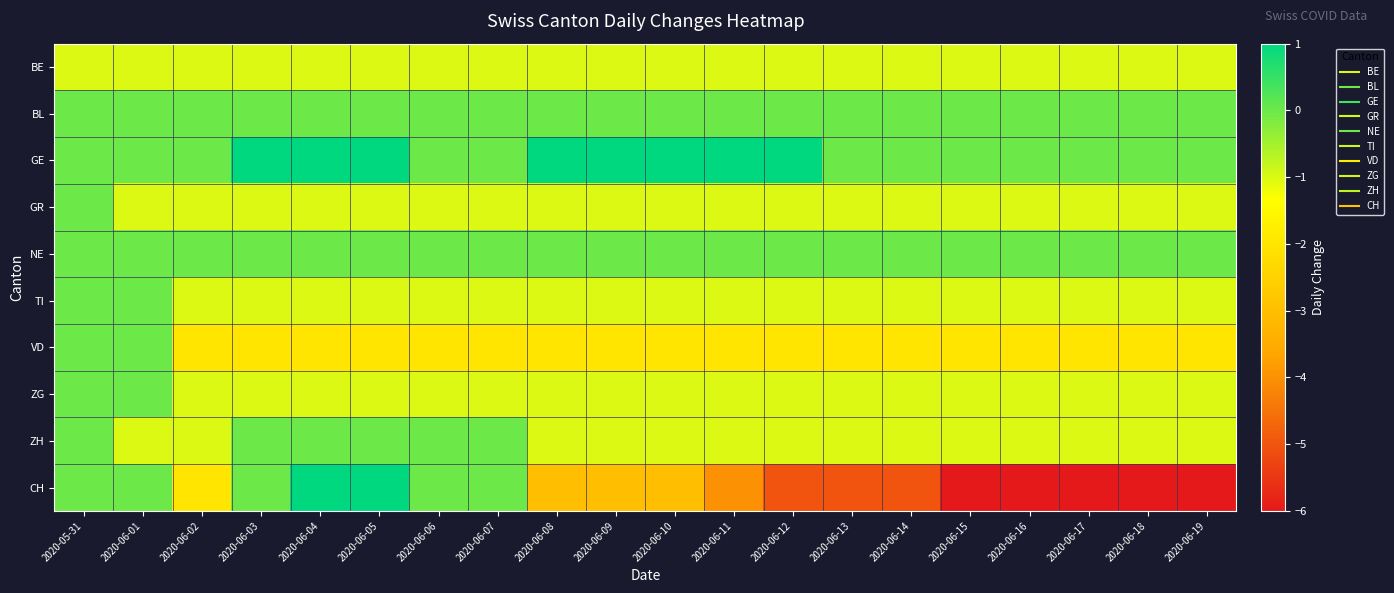

Reading right to left, what are all the values shown in this chart?

BE: 2020-06-19=-1	2020-06-18=-1	2020-06-17=-1	2020-06-16=-1	2020-06-15=-1	2020-06-14=-1	2020-06-13=-1	2020-06-12=-1	2020-06-11=-1	2020-06-10=-1	2020-06-09=-1	2020-06-08=-1	2020-06-07=-1	2020-06-06=-1	2020-06-05=-1	2020-06-04=-1	2020-06-03=-1	2020-06-02=-1	2020-06-01=-1	2020-05-31=-1
BL: 2020-06-19=0	2020-06-18=0	2020-06-17=0	2020-06-16=0	2020-06-15=0	2020-06-14=0	2020-06-13=0	2020-06-12=0	2020-06-11=0	2020-06-10=0	2020-06-09=0	2020-06-08=0	2020-06-07=0	2020-06-06=0	2020-06-05=0	2020-06-04=0	2020-06-03=0	2020-06-02=0	2020-06-01=0	2020-05-31=0
GE: 2020-06-19=0	2020-06-18=0	2020-06-17=0	2020-06-16=0	2020-06-15=0	2020-06-14=0	2020-06-13=0	2020-06-12=1	2020-06-11=1	2020-06-10=1	2020-06-09=1	2020-06-08=1	2020-06-07=0	2020-06-06=0	2020-06-05=1	2020-06-04=1	2020-06-03=1	2020-06-02=0	2020-06-01=0	2020-05-31=0
GR: 2020-06-19=-1	2020-06-18=-1	2020-06-17=-1	2020-06-16=-1	2020-06-15=-1	2020-06-14=-1	2020-06-13=-1	2020-06-12=-1	2020-06-11=-1	2020-06-10=-1	2020-06-09=-1	2020-06-08=-1	2020-06-07=-1	2020-06-06=-1	2020-06-05=-1	2020-06-04=-1	2020-06-03=-1	2020-06-02=-1	2020-06-01=-1	2020-05-31=0
NE: 2020-06-19=0	2020-06-18=0	2020-06-17=0	2020-06-16=0	2020-06-15=0	2020-06-14=0	2020-06-13=0	2020-06-12=0	2020-06-11=0	2020-06-10=0	2020-06-09=0	2020-06-08=0	2020-06-07=0	2020-06-06=0	2020-06-05=0	2020-06-04=0	2020-06-03=0	2020-06-02=0	2020-06-01=0	2020-05-31=0
TI: 2020-06-19=-1	2020-06-18=-1	2020-06-17=-1	2020-06-16=-1	2020-06-15=-1	2020-06-14=-1	2020-06-13=-1	2020-06-12=-1	2020-06-11=-1	2020-06-10=-1	2020-06-09=-1	2020-06-08=-1	2020-06-07=-1	2020-06-06=-1	2020-06-05=-1	2020-06-04=-1	2020-06-03=-1	2020-06-02=-1	2020-06-01=0	2020-05-31=0
VD: 2020-06-19=-2	2020-06-18=-2	2020-06-17=-2	2020-06-16=-2	2020-06-15=-2	2020-06-14=-2	2020-06-13=-2	2020-06-12=-2	2020-06-11=-2	2020-06-10=-2	2020-06-09=-2	2020-06-08=-2	2020-06-07=-2	2020-06-06=-2	2020-06-05=-2	2020-06-04=-2	2020-06-03=-2	2020-06-02=-2	2020-06-01=0	2020-05-31=0
ZG: 2020-06-19=-1	2020-06-18=-1	2020-06-17=-1	2020-06-16=-1	2020-06-15=-1	2020-06-14=-1	2020-06-13=-1	2020-06-12=-1	2020-06-11=-1	2020-06-10=-1	2020-06-09=-1	2020-06-08=-1	2020-06-07=-1	2020-06-06=-1	2020-06-05=-1	2020-06-04=-1	2020-06-03=-1	2020-06-02=-1	2020-06-01=0	2020-05-31=0
ZH: 2020-06-19=-1	2020-06-18=-1	2020-06-17=-1	2020-06-16=-1	2020-06-15=-1	2020-06-14=-1	2020-06-13=-1	2020-06-12=-1	2020-06-11=-1	2020-06-10=-1	2020-06-09=-1	2020-06-08=-1	2020-06-07=0	2020-06-06=0	2020-06-05=0	2020-06-04=0	2020-06-03=0	2020-06-02=-1	2020-06-01=-1	2020-05-31=0
CH: 2020-06-19=-6	2020-06-18=-6	2020-06-17=-6	2020-06-16=-6	2020-06-15=-6	2020-06-14=-5	2020-06-13=-5	2020-06-12=-5	2020-06-11=-4	2020-06-10=-3	2020-06-09=-3	2020-06-08=-3	2020-06-07=0	2020-06-06=0	2020-06-05=1	2020-06-04=1	2020-06-03=0	2020-06-02=-2	2020-06-01=0	2020-05-31=0